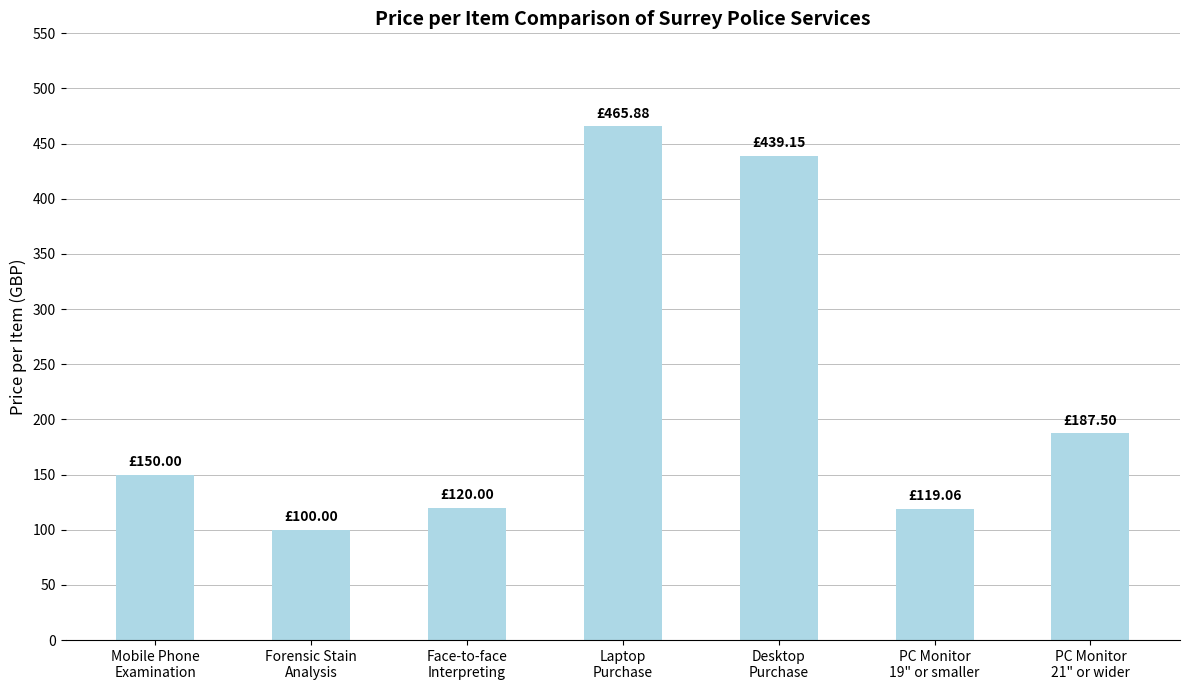

What is the sum of all values?

1581.6